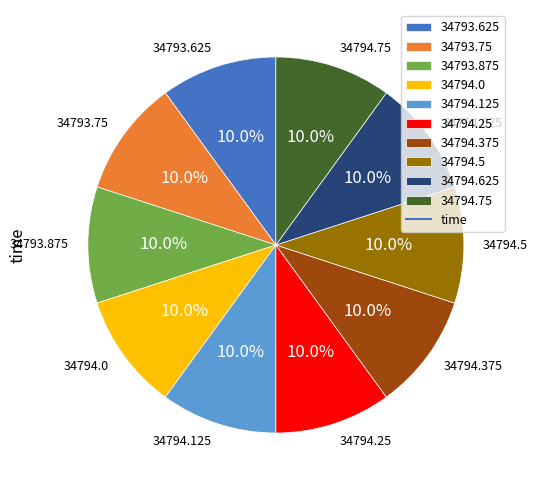

What is the ratio of the value at 34793.75 to the value at 34794.625?

1.0